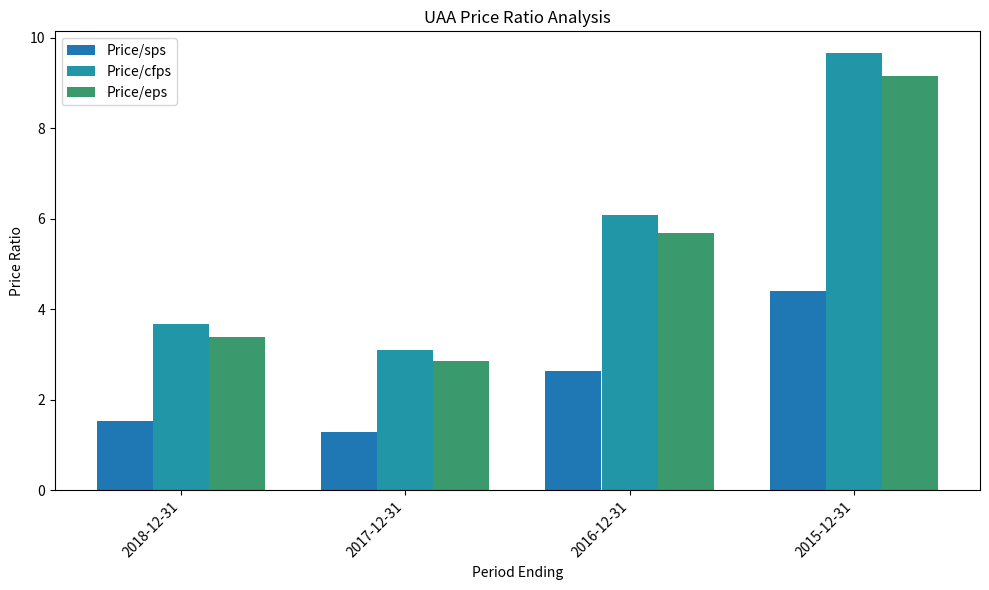

How many groups of bars are there?

4